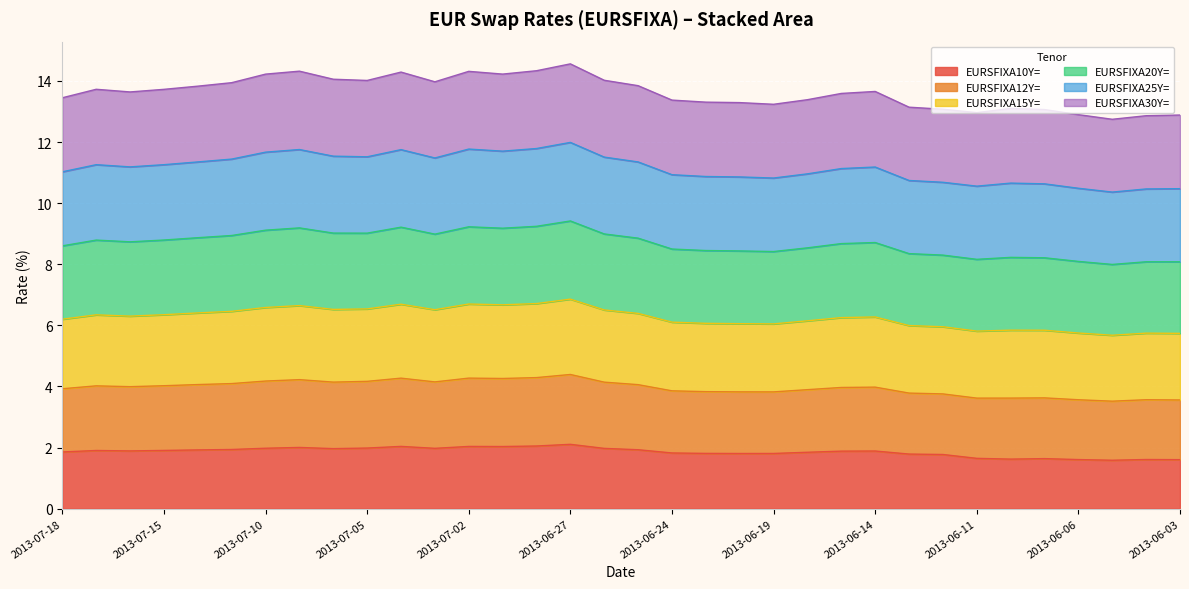

At which category is the sum across all series the highest?

2013-06-27